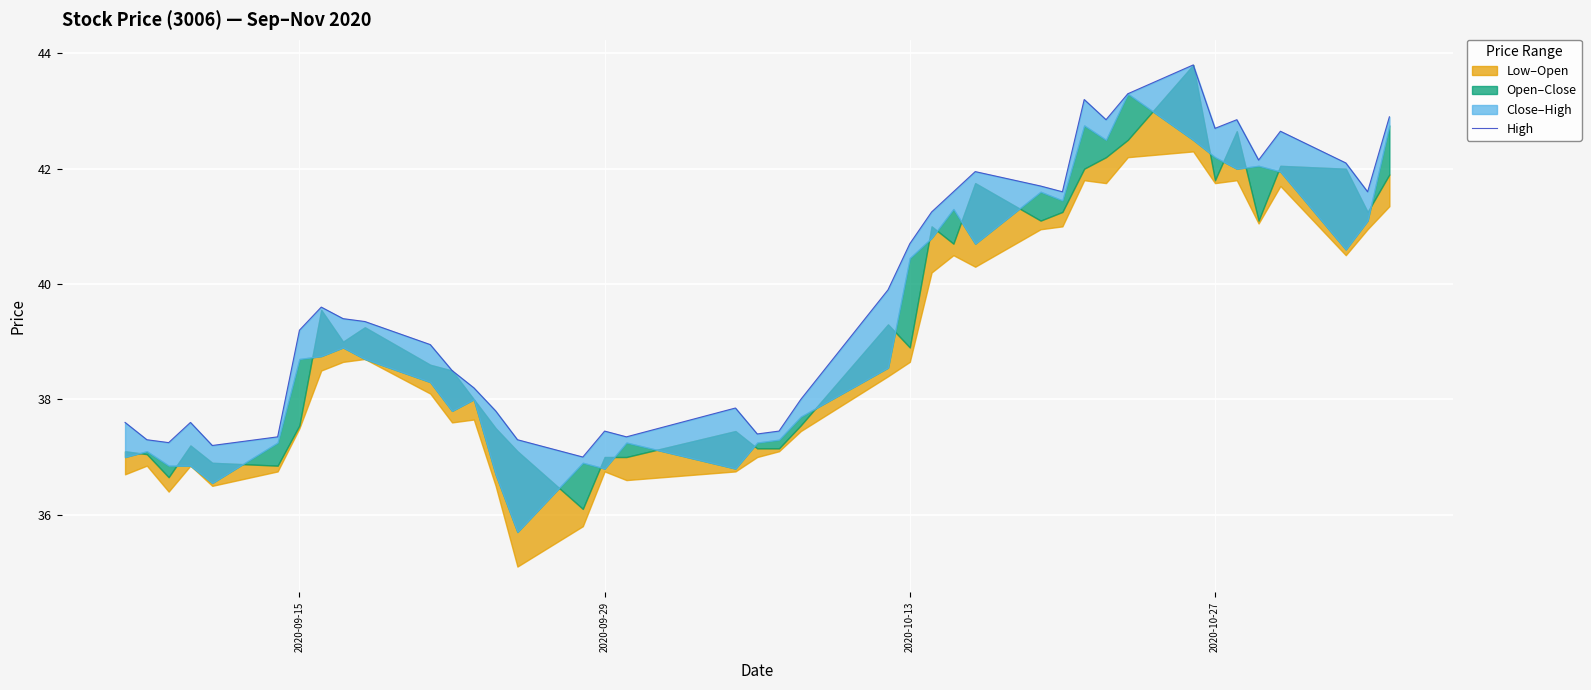

How many lines are shown in the chart?

1